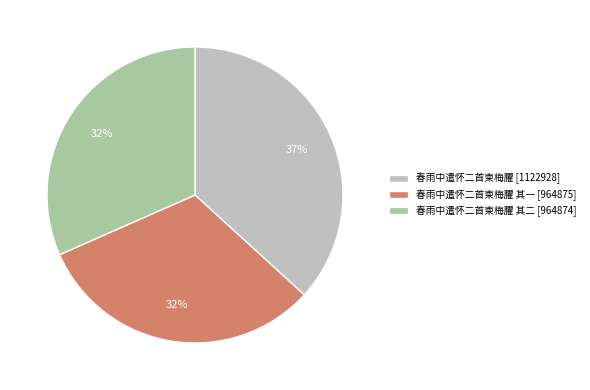

What is the ratio of the value at 春雨中遣怀二首柬梅臞 其二 [964874] to the value at 春雨中遣怀二首柬梅臞 其一 [964875]?

1.0